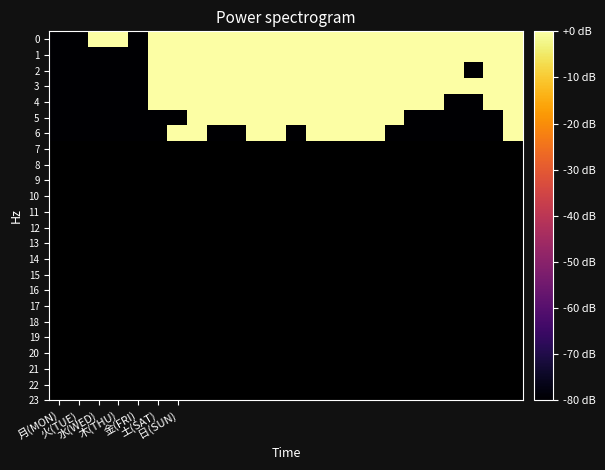

Count the number of data series in this chart.

7